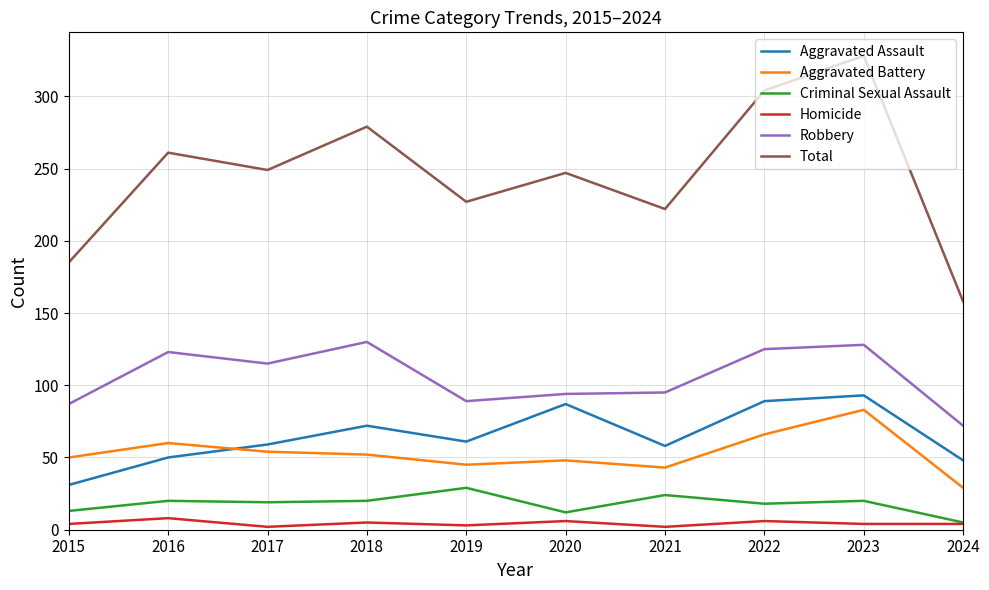

What is the difference between the highest and lowest values at 2024?

154